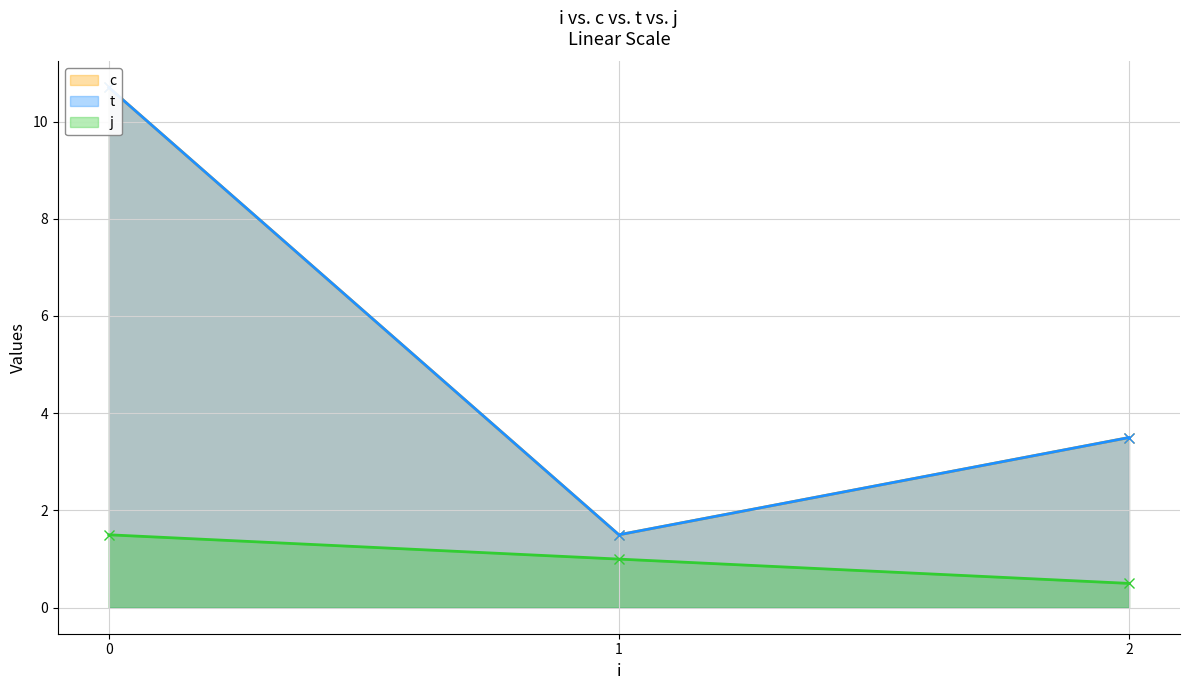

Is it true that j equals 0.5 at 2?

True